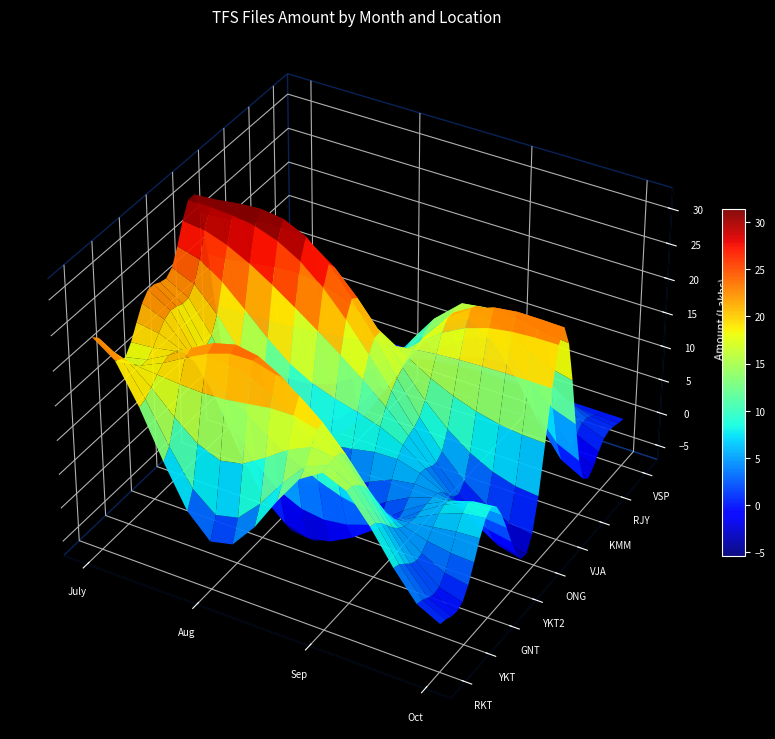

What is the difference between the maximum and minimum values in the Oct series?

24.0